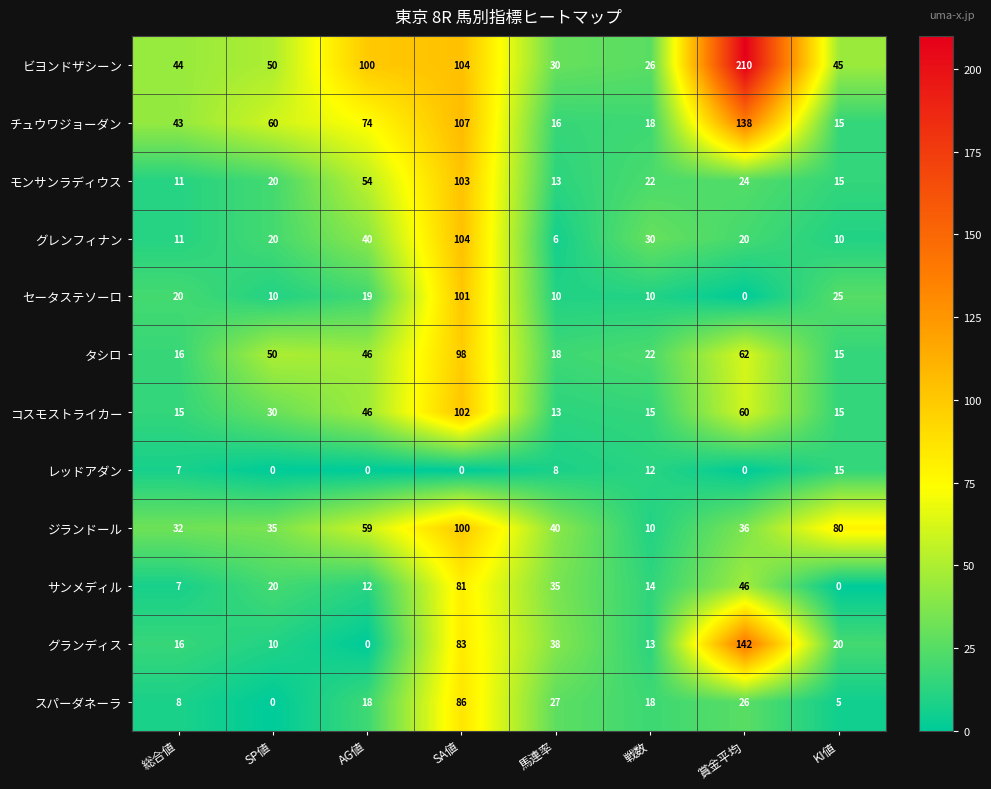

Rank the categories by モンサンラディウス value from highest to lowest.

SA値, AG値, 賞金平均, 戦数, SP値, KI値, 馬連率, 総合値